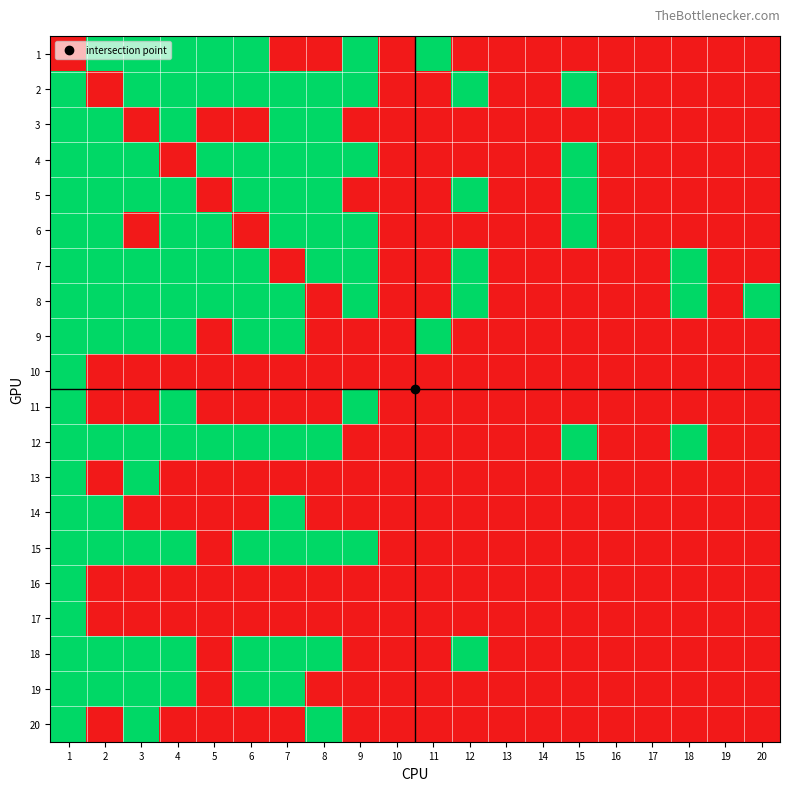

What is the total value across all series at 3?

13